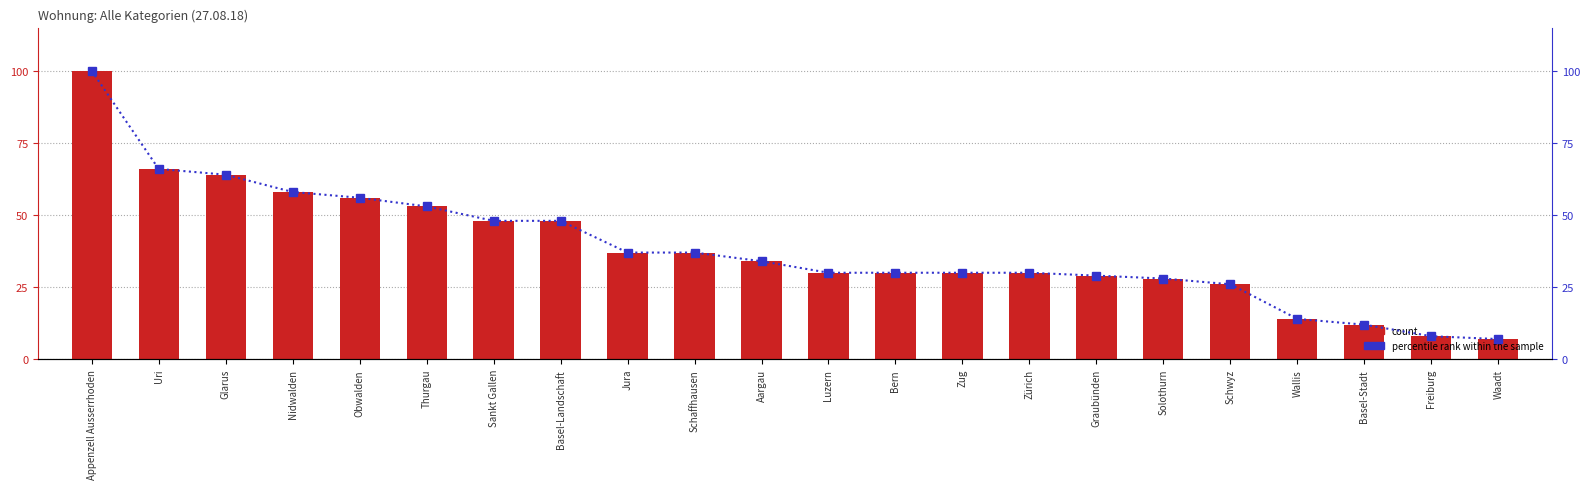

How many data points does each series have?

22